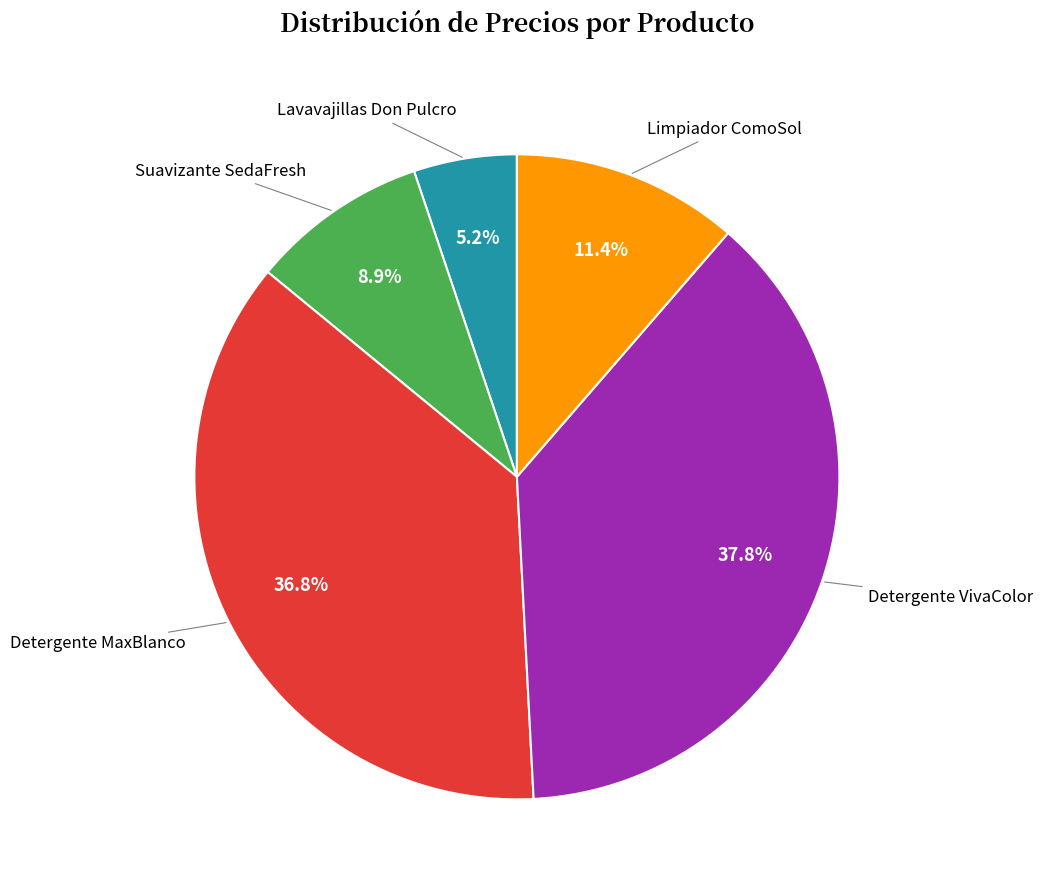

How many slices are in this pie chart?

5